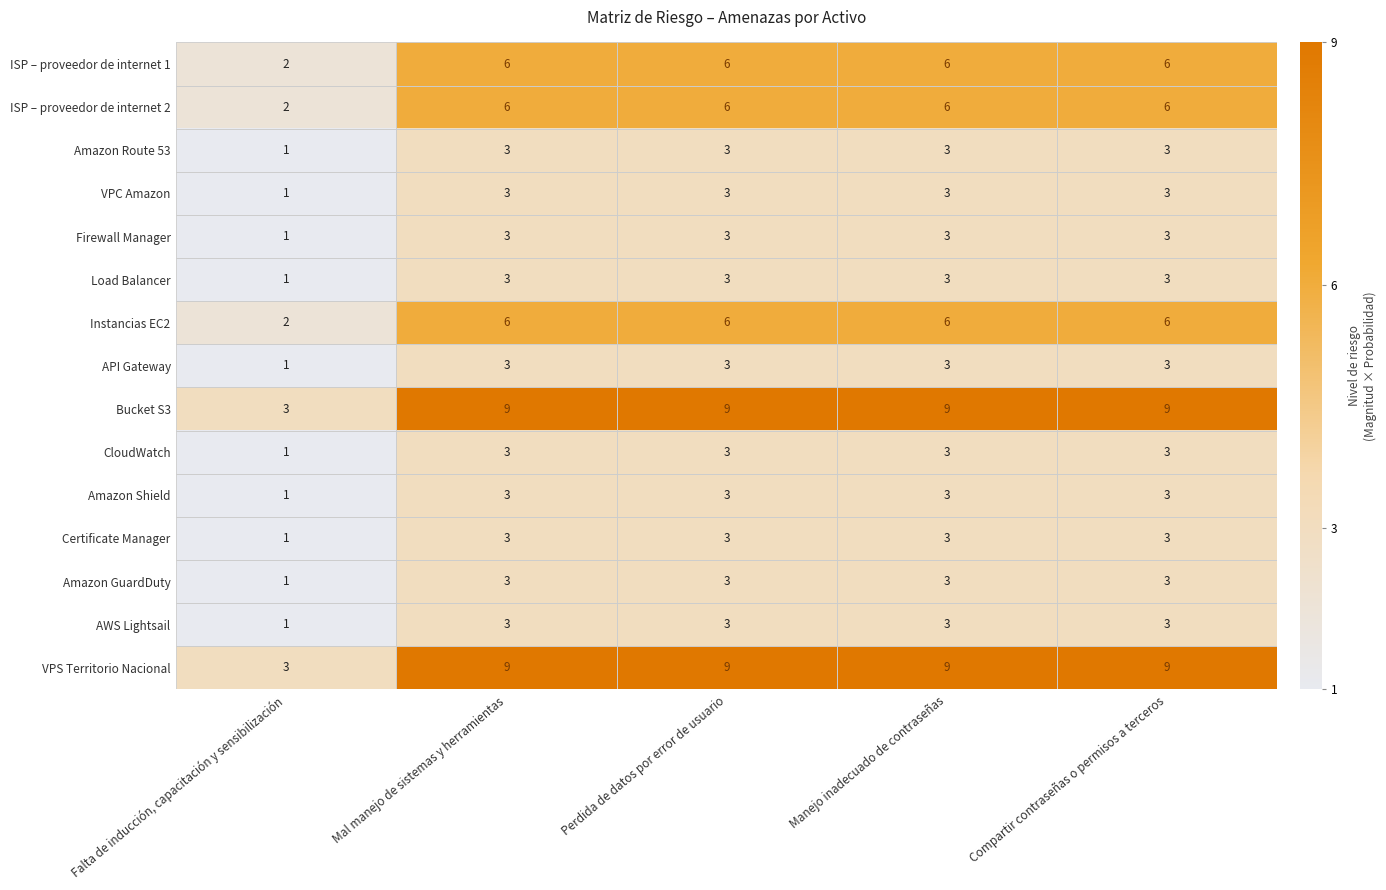

What is the sum of all Amazon GuardDuty values?

13